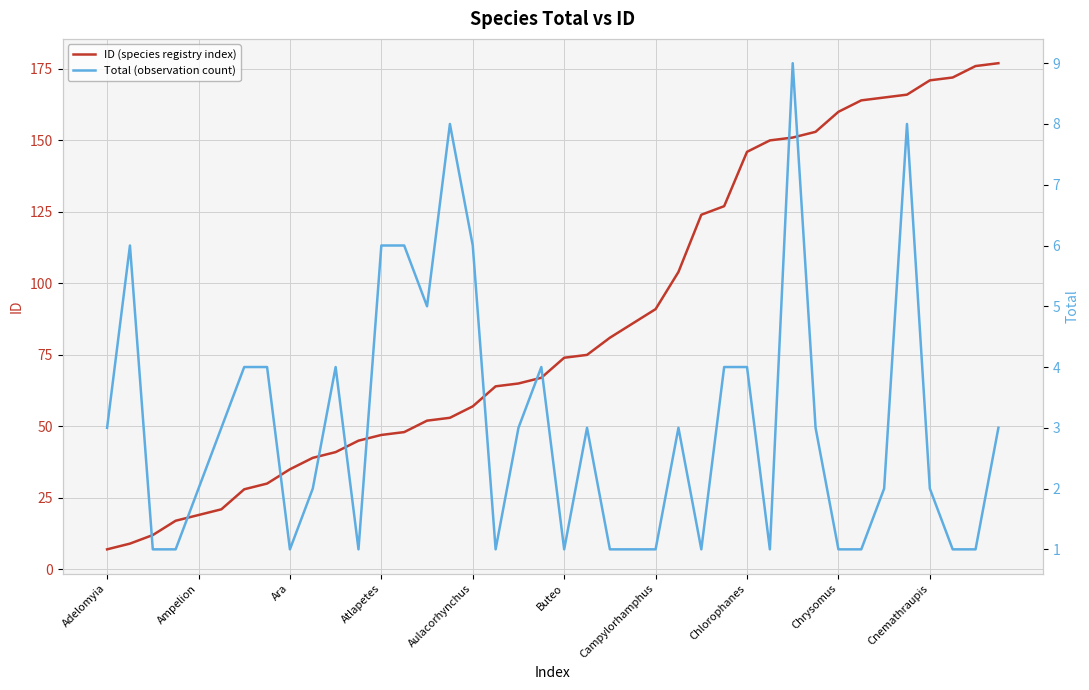

How many lines are shown in the chart?

2